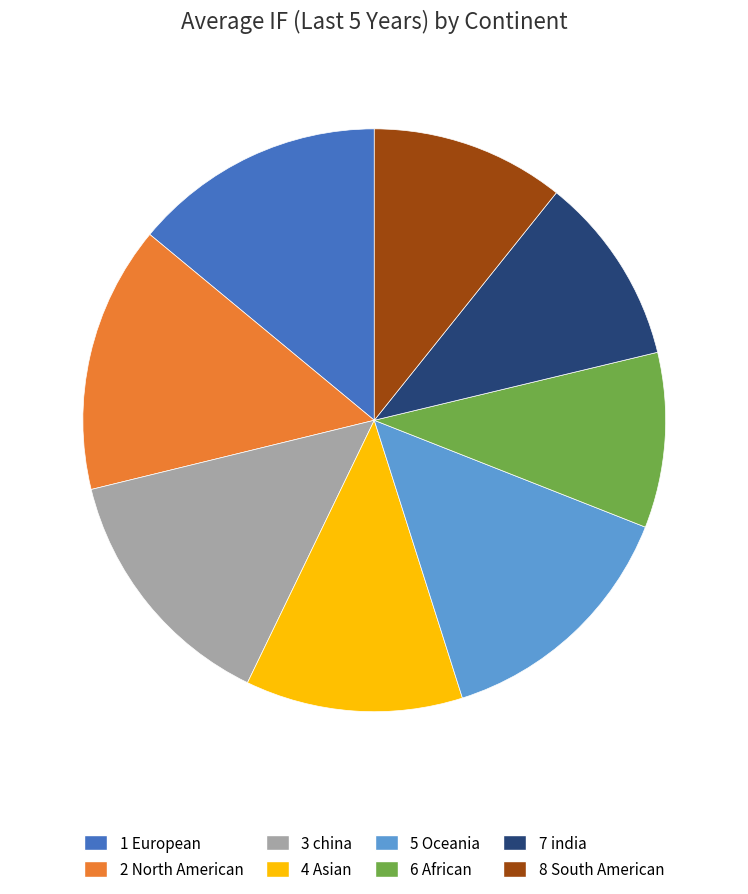

Does any single category account for the majority?

No